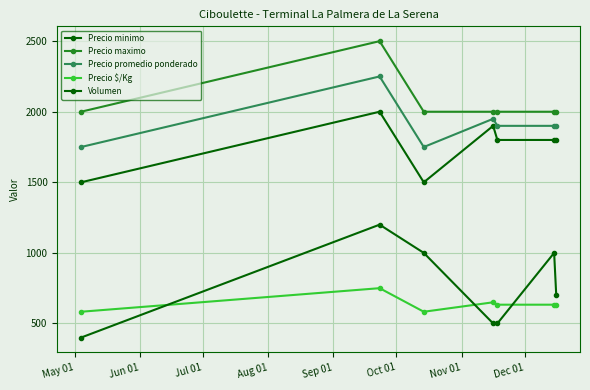

How many data points does each series have?

7